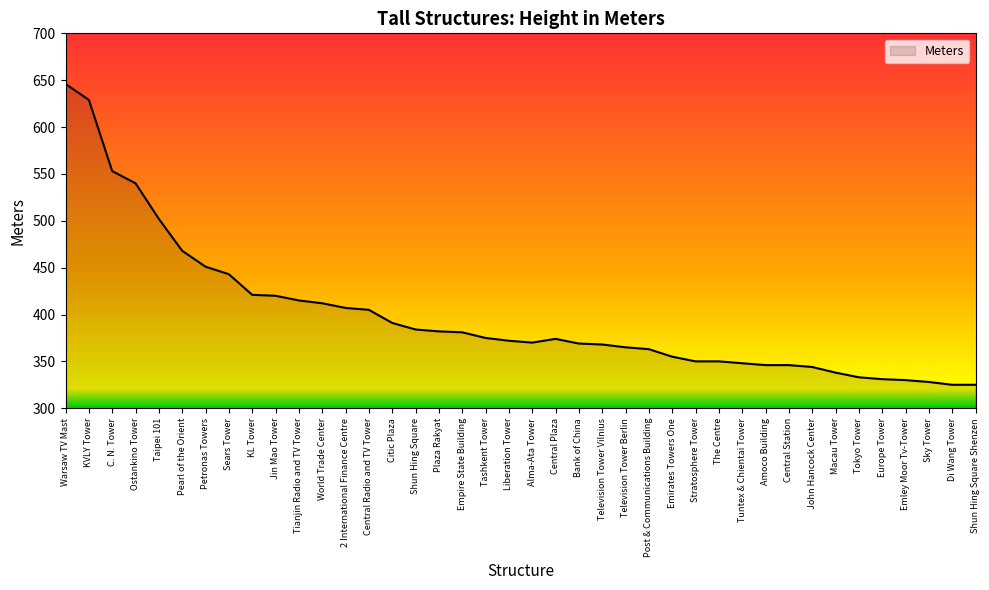

What position from the right is Plaza Rakyat?

24